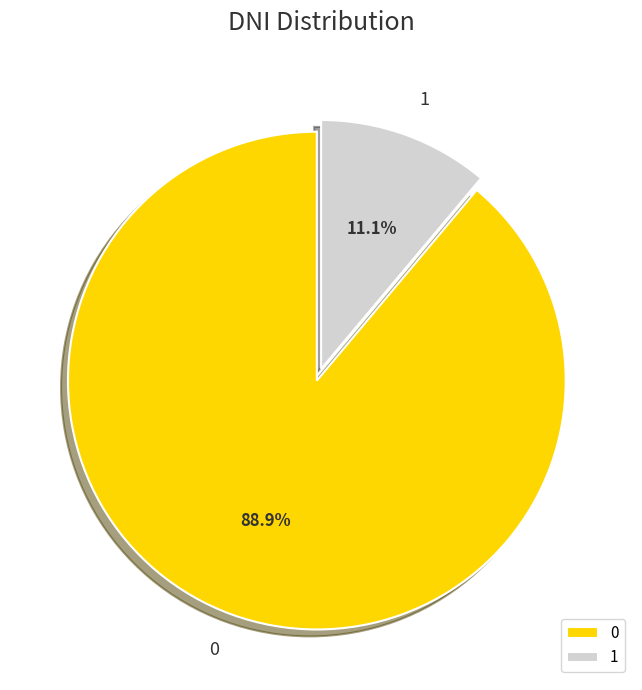

Which slice is the smallest?

1